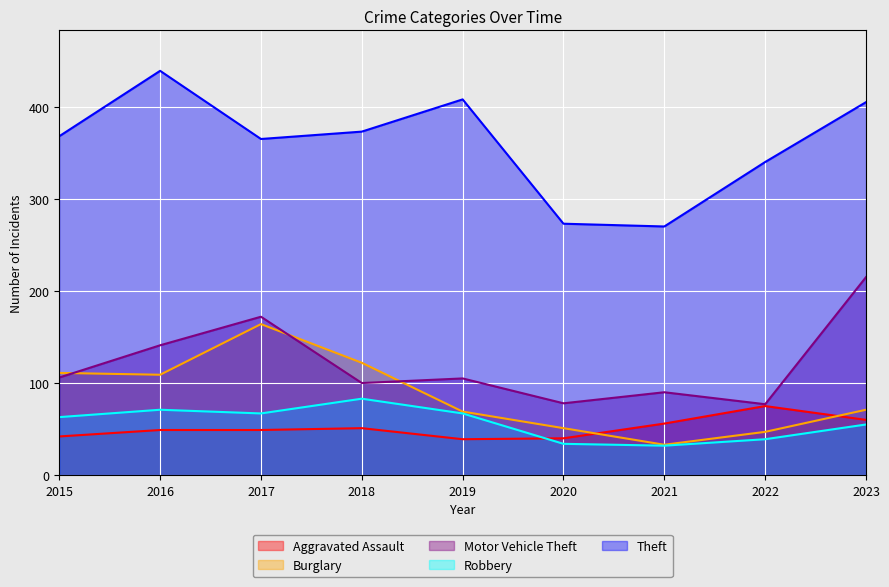

The Motor Vehicle Theft series shows 88 at 2017. True or false?

False